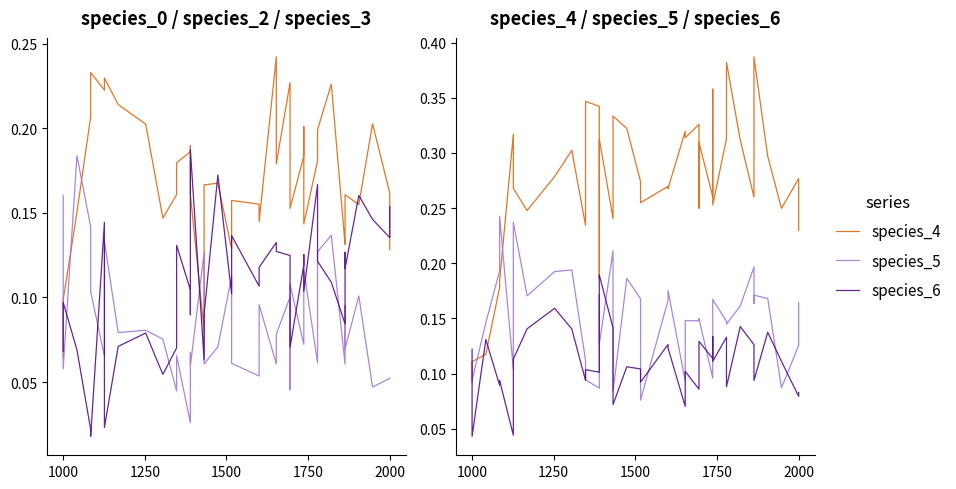

True or false: species_0 has a value of 0.3 at 22.

False